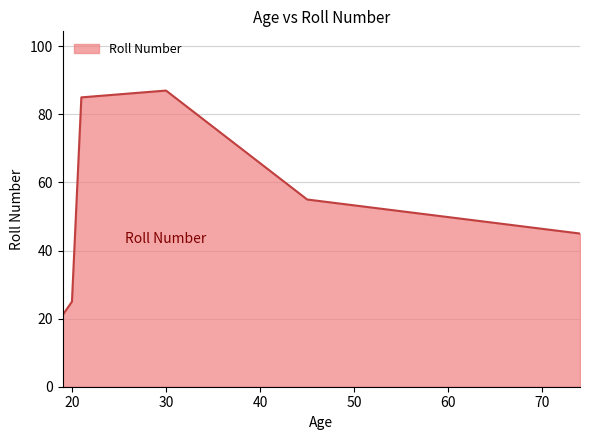

What is the minimum value shown in the chart?

21